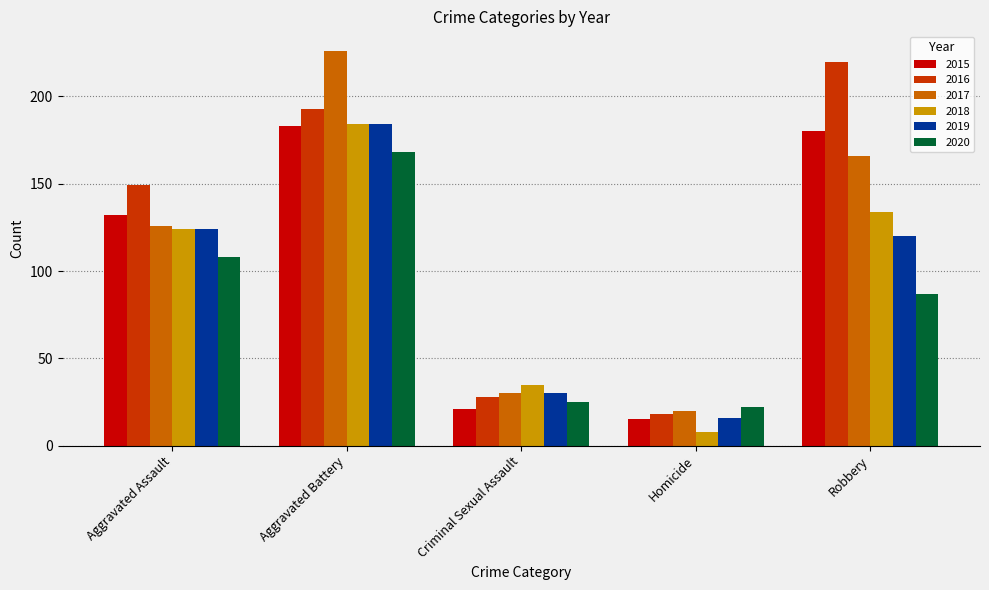

Rank the categories by 2018 value from highest to lowest.

Aggravated Battery, Robbery, Aggravated Assault, Criminal Sexual Assault, Homicide